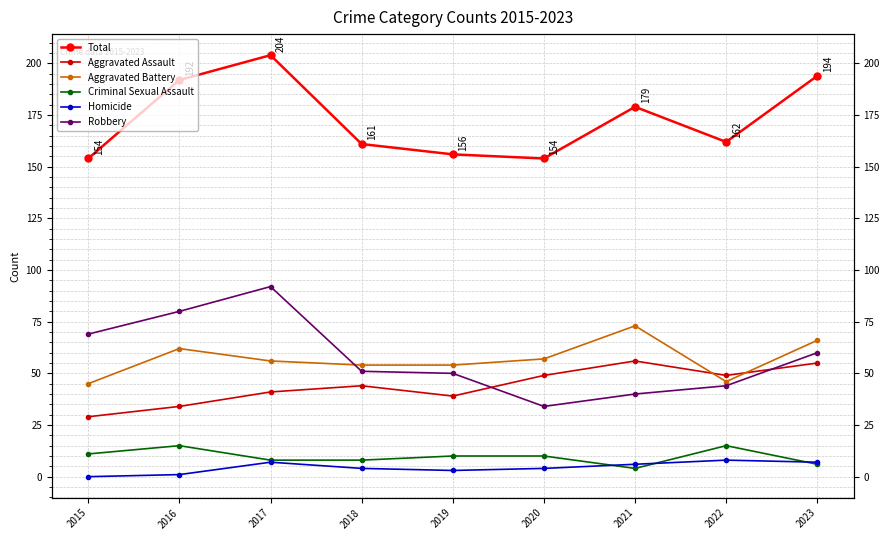

Reading left to right, transcribe all the data shown in this chart.

Total: 2015=154	2016=192	2017=204	2018=161	2019=156	2020=154	2021=179	2022=162	2023=194
Aggravated Assault: 2015=29	2016=34	2017=41	2018=44	2019=39	2020=49	2021=56	2022=49	2023=55
Aggravated Battery: 2015=45	2016=62	2017=56	2018=54	2019=54	2020=57	2021=73	2022=46	2023=66
Criminal Sexual Assault: 2015=11	2016=15	2017=8	2018=8	2019=10	2020=10	2021=4	2022=15	2023=6
Homicide: 2015=0	2016=1	2017=7	2018=4	2019=3	2020=4	2021=6	2022=8	2023=7
Robbery: 2015=69	2016=80	2017=92	2018=51	2019=50	2020=34	2021=40	2022=44	2023=60